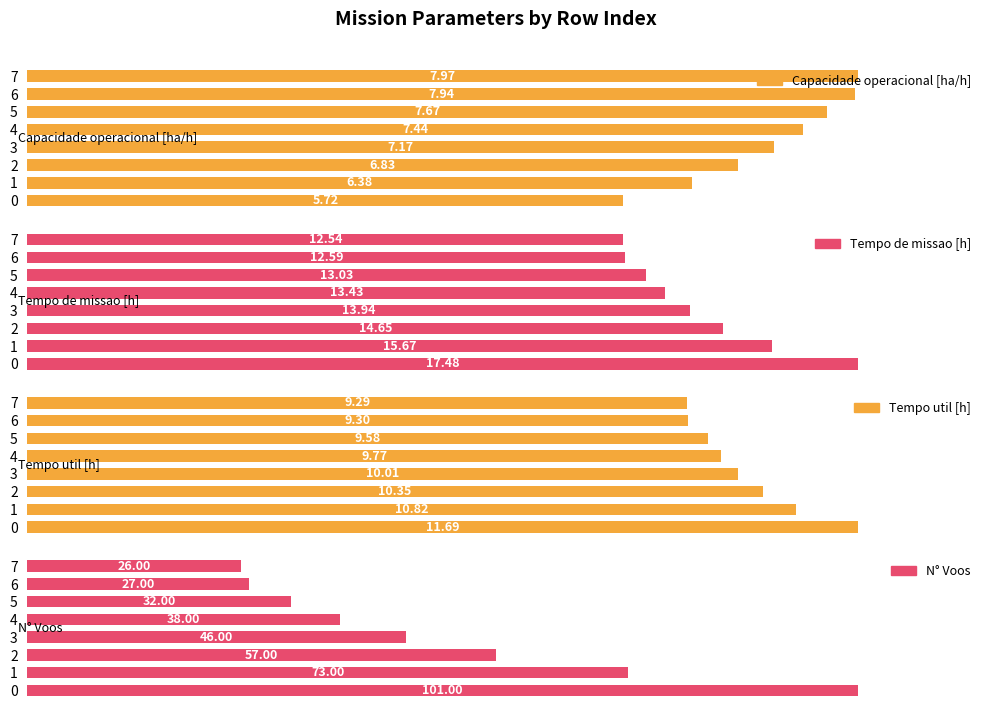

Reading right to left, transcribe all the data shown in this chart.

Capacidade operacional [ha/h]: 7=100.0	6=99.6	5=96.3	4=93.4	3=90.0	2=85.6	1=80.1	0=71.8
Tempo de missao [h]: 7=71.7	6=72.0	5=74.5	4=76.8	3=79.7	2=83.8	1=89.6	0=100.0
Tempo util [h]: 7=79.5	6=79.6	5=82.0	4=83.6	3=85.6	2=88.5	1=92.6	0=100.0
N° Voos: 7=25.7	6=26.7	5=31.7	4=37.6	3=45.5	2=56.4	1=72.3	0=100.0